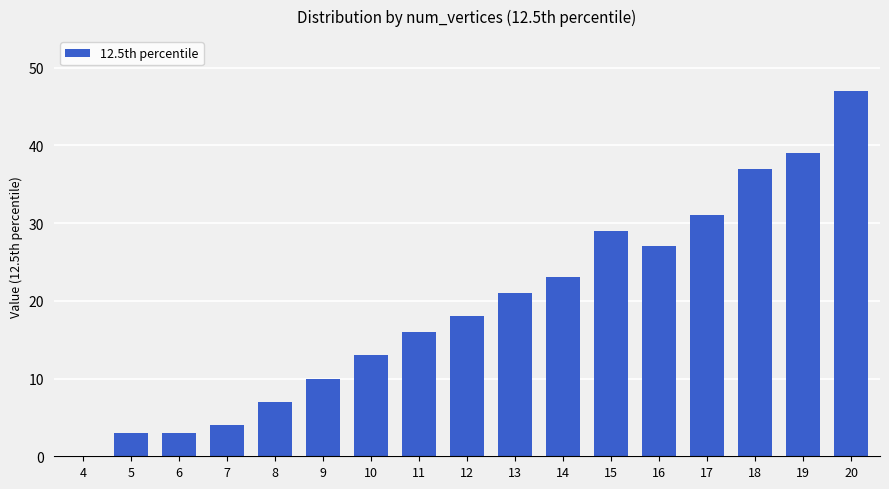

Reading left to right, what are all the values shown in this chart?

0	3	3	4	7	10	13	16	18	21	23	29	27	31	37	39	47